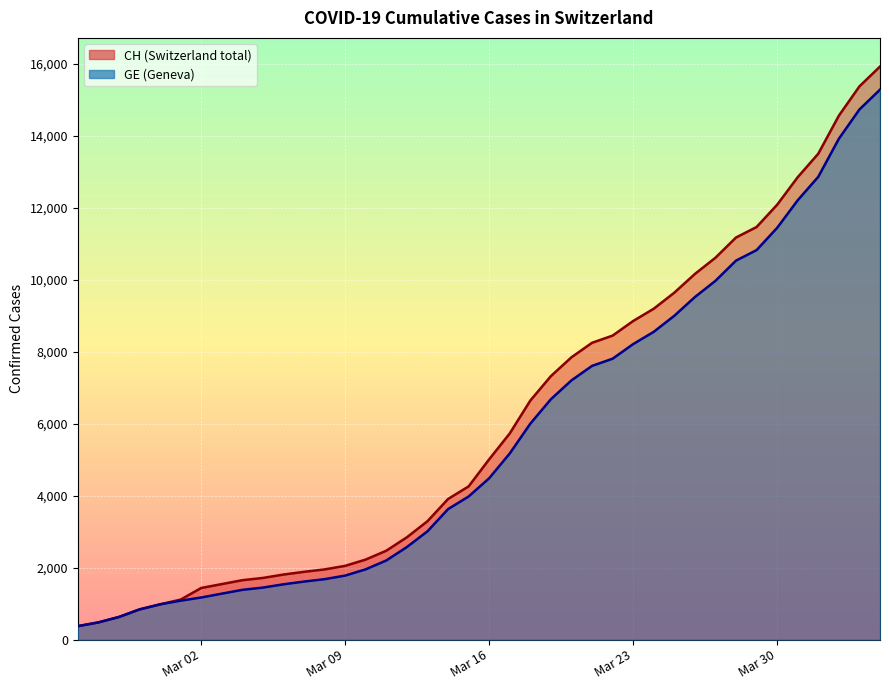

Reading right to left, extract all data points from this chart.

CH: 15926	15375	14561	13505	12852	12086	11467	11175	10613	10162	9642	9196	8855	8449	8249	7847	7323	6644	5731	5012	4259	3908	3291	2845	2472	2226	2051	1952	1885	1809	1715	1652	1544	1436	1113	981	840	630	479	375
GE: 15284	14733	13919	12863	12210	11444	10825	10533	9971	9520	9000	8554	8213	7807	7607	7205	6681	6002	5174	4485	3978	3627	3010	2574	2201	1955	1780	1681	1614	1538	1447	1384	1278	1171	1083	981	840	630	479	375